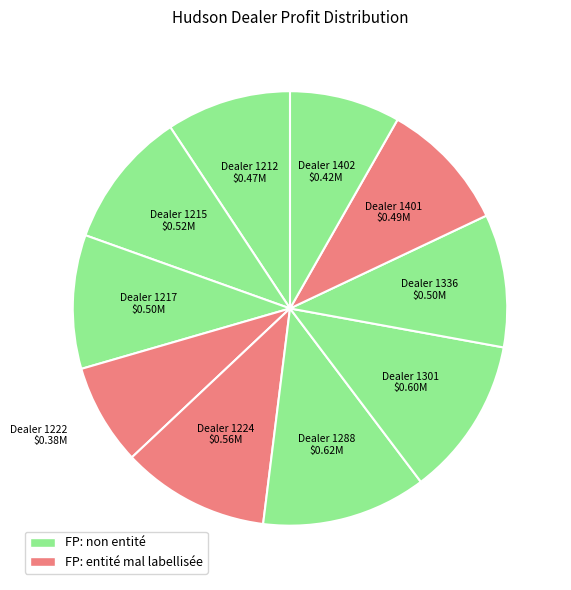

How many slices are in this pie chart?

10